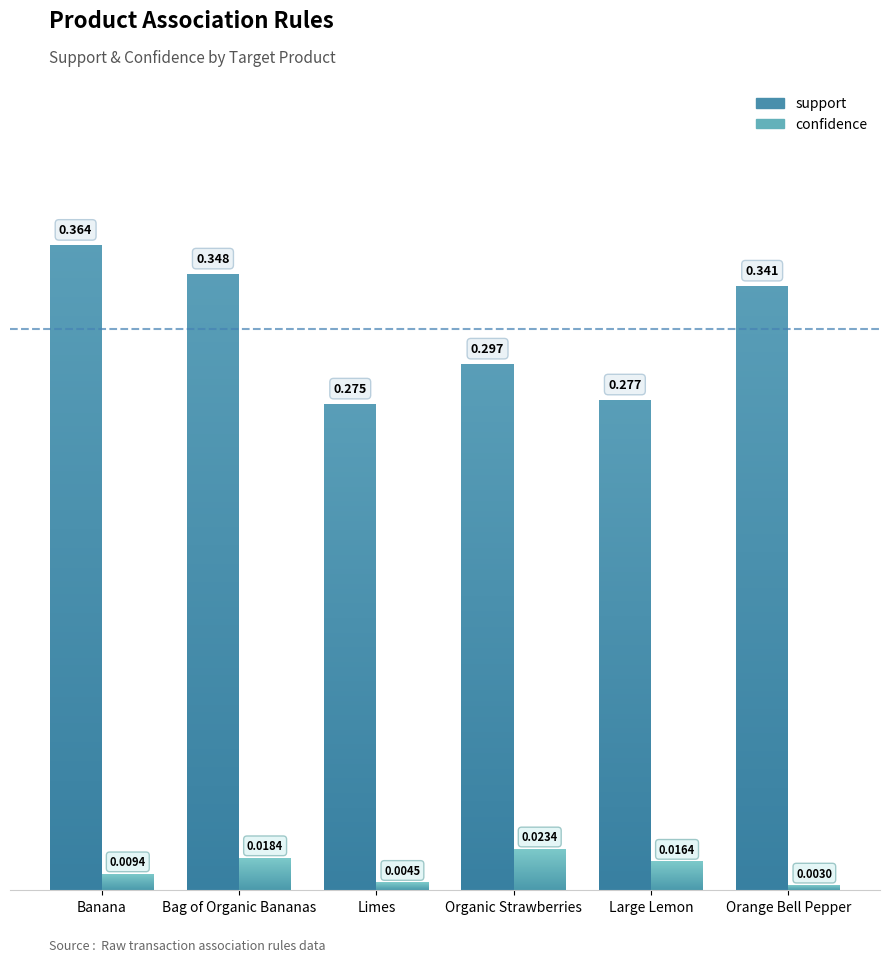

Reading left to right, list all the values displayed in this chart.

support: 0.4	0.3	0.3	0.3	0.3	0.3
confidence: 0.0	0.0	0.0	0.0	0.0	0.0